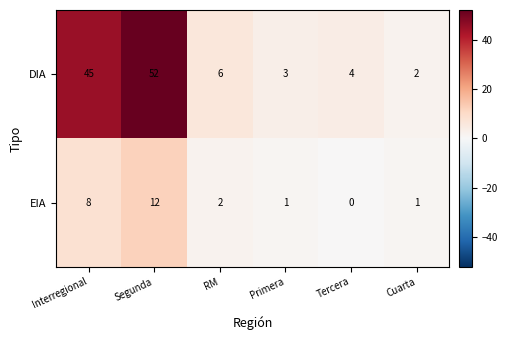

At which label is EIA closest to 6?

Interregional